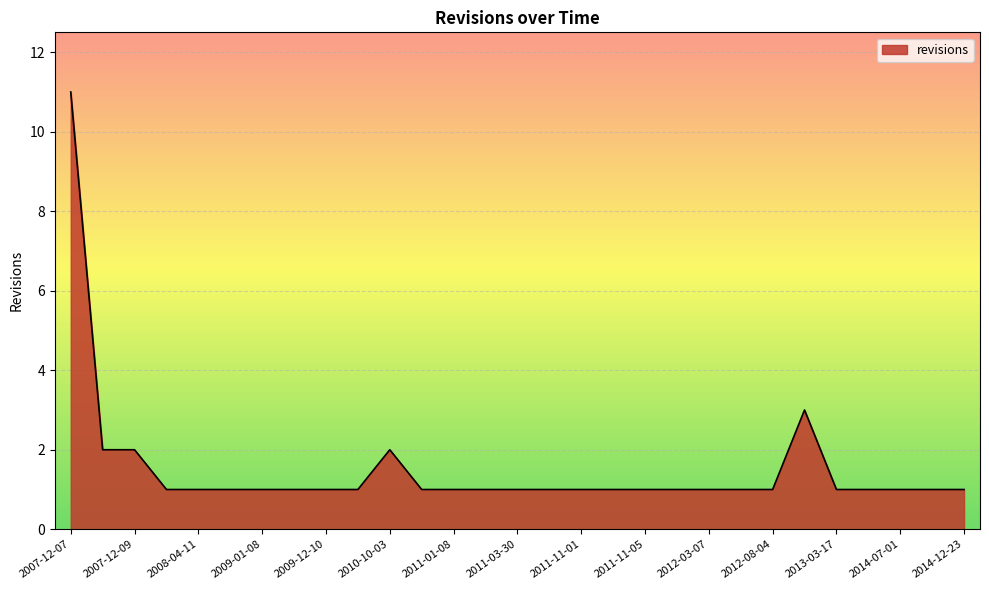

Reading left to right, extract all data points from this chart.

11	2	2	1	1	1	1	1	1	1	2	1	1	1	1	1	1	1	1	1	1	1	1	3	1	1	1	1	1